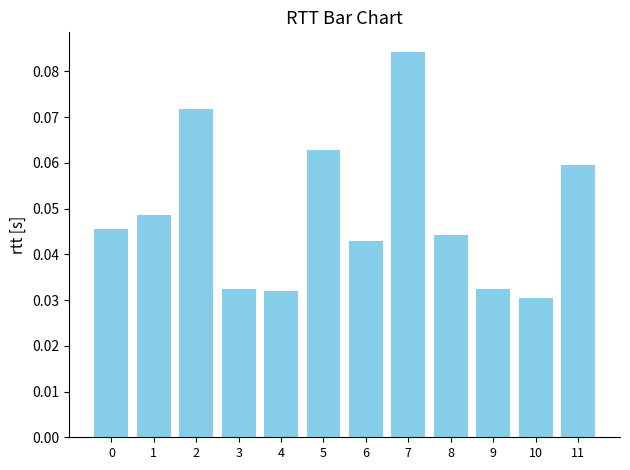

Which has a higher value, 7 or 6?

7